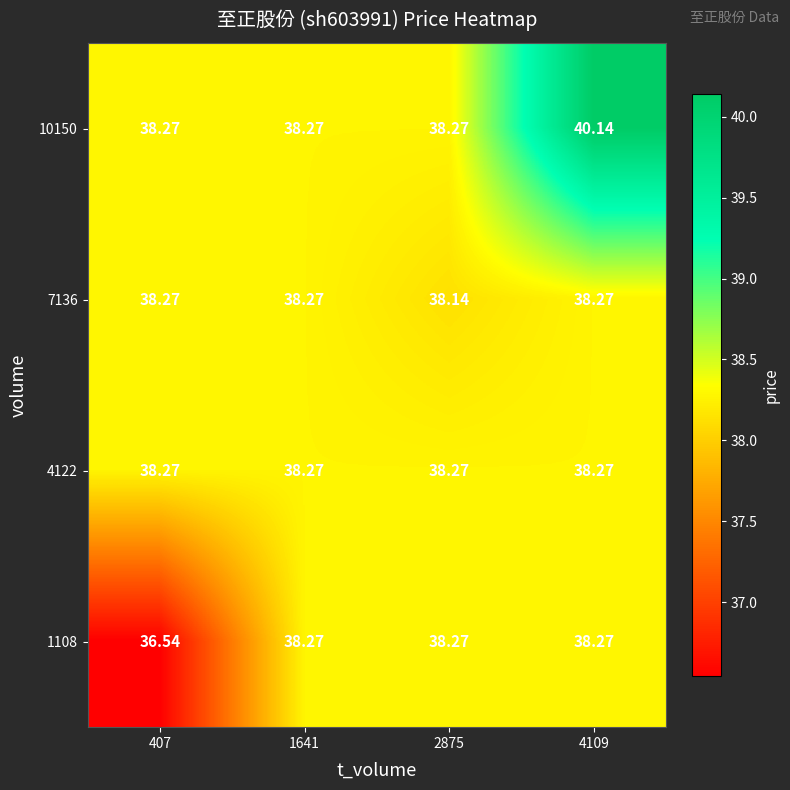

How many series are shown in this chart?

4